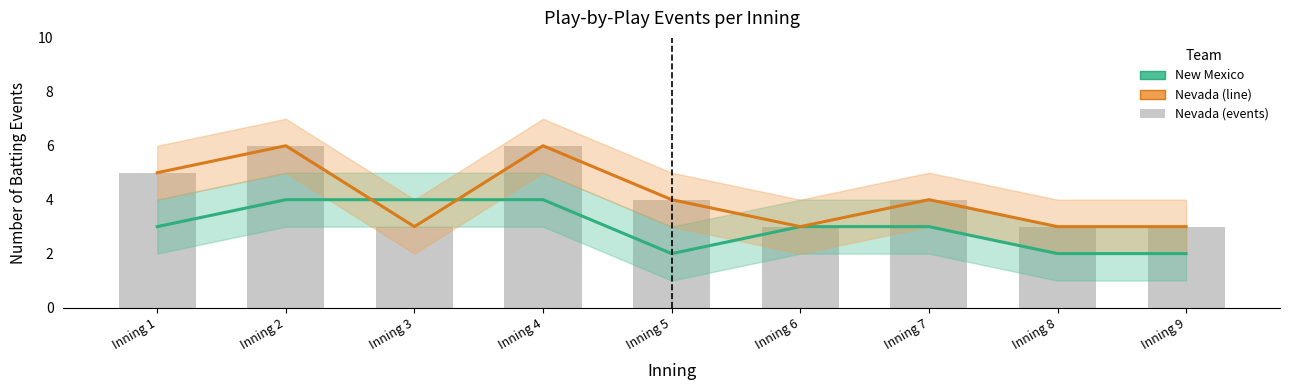

What is the value of the New Mexico (batting events) bar at the 7th from the left?

3